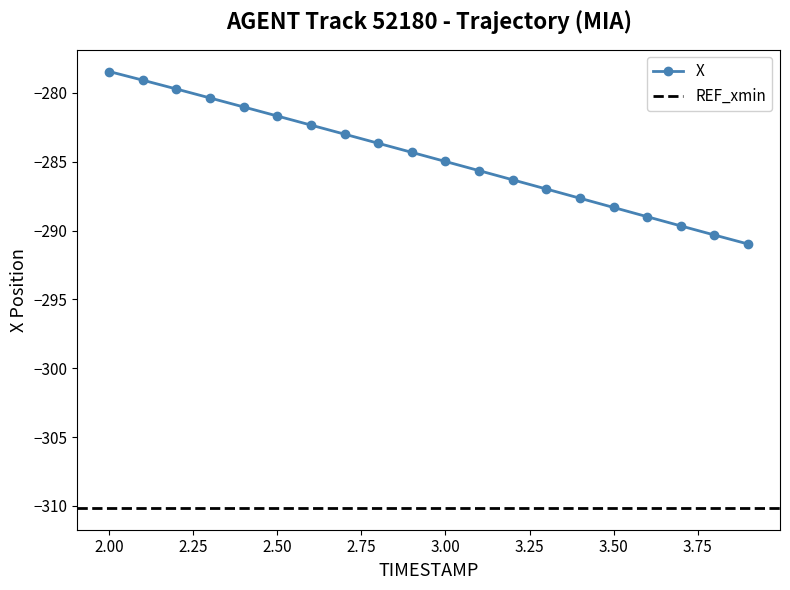

The value of X at 2.50 is -103.1. True or false?

False